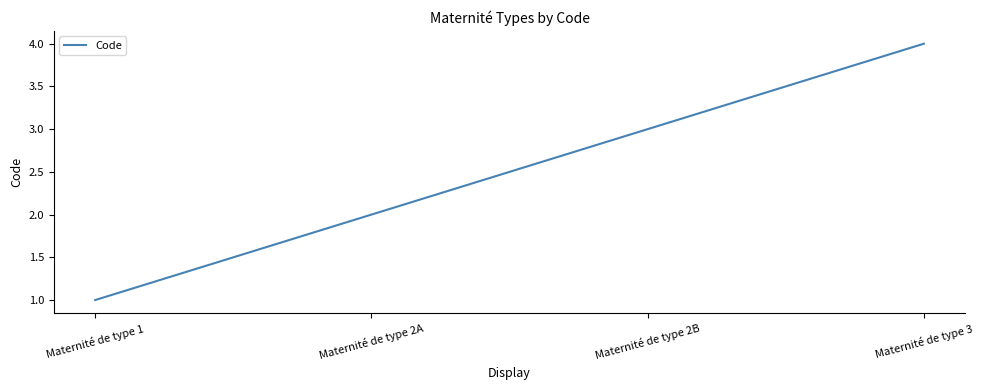

What is the minimum value shown in the chart?

1